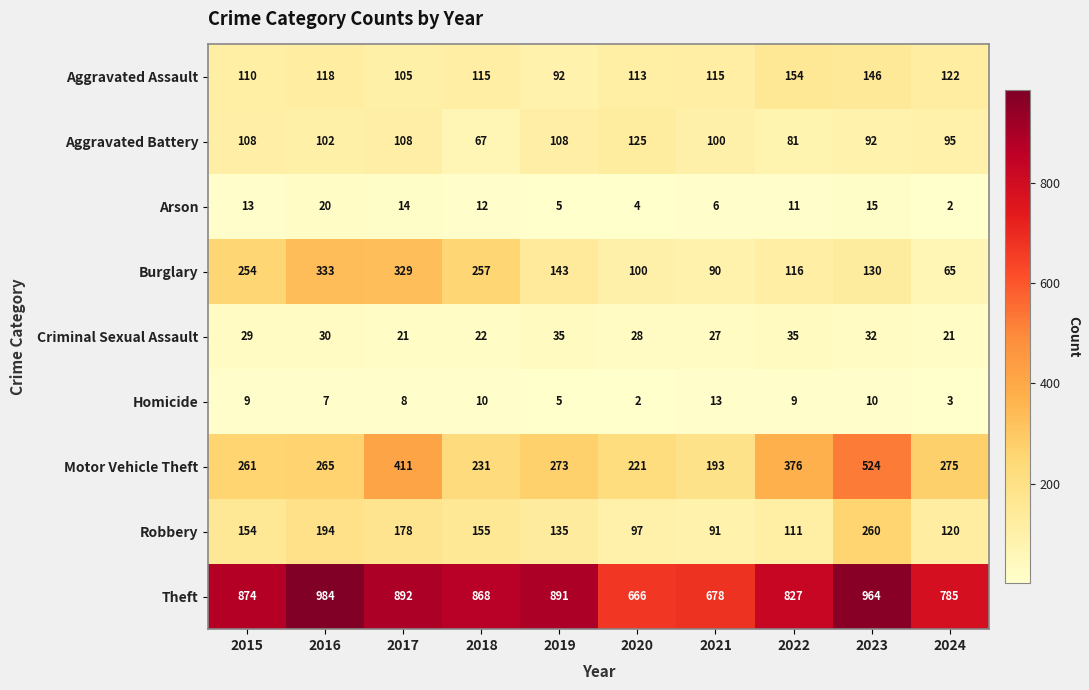

What is the sum of all Homicide values?

76